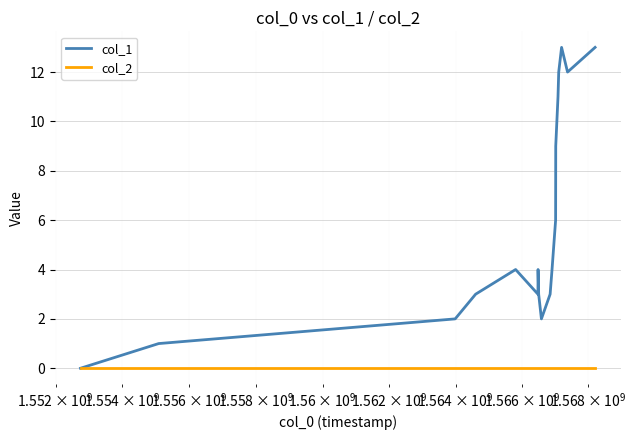

Which series has the largest total across all categories?

col_1